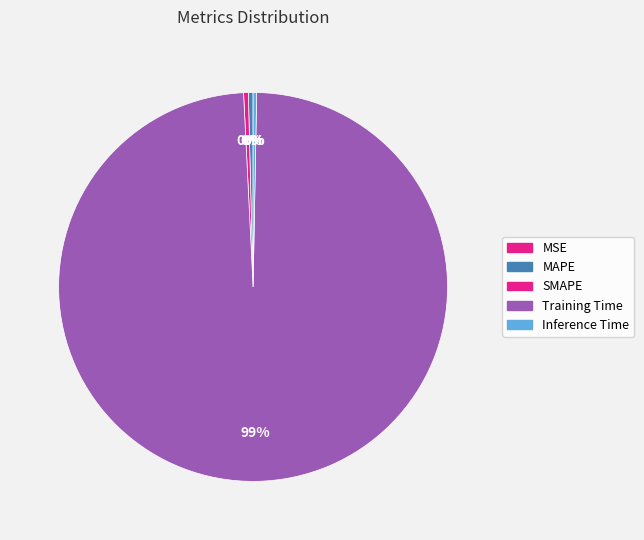

Combined, what portion of the pie is SMAPE and MSE?

0.4%